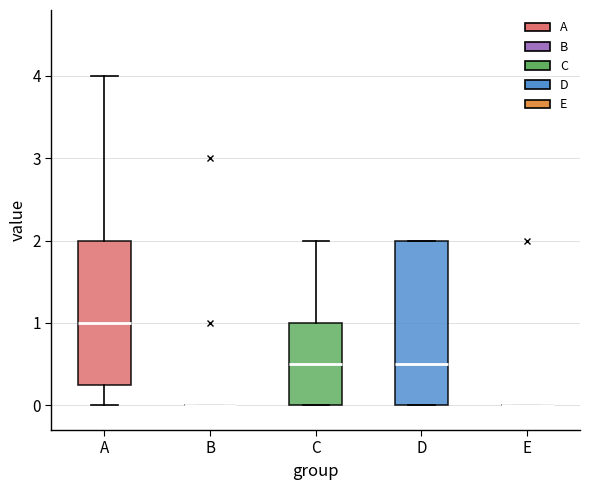

Which box is the tallest, from its lower edge to its upper edge?

D